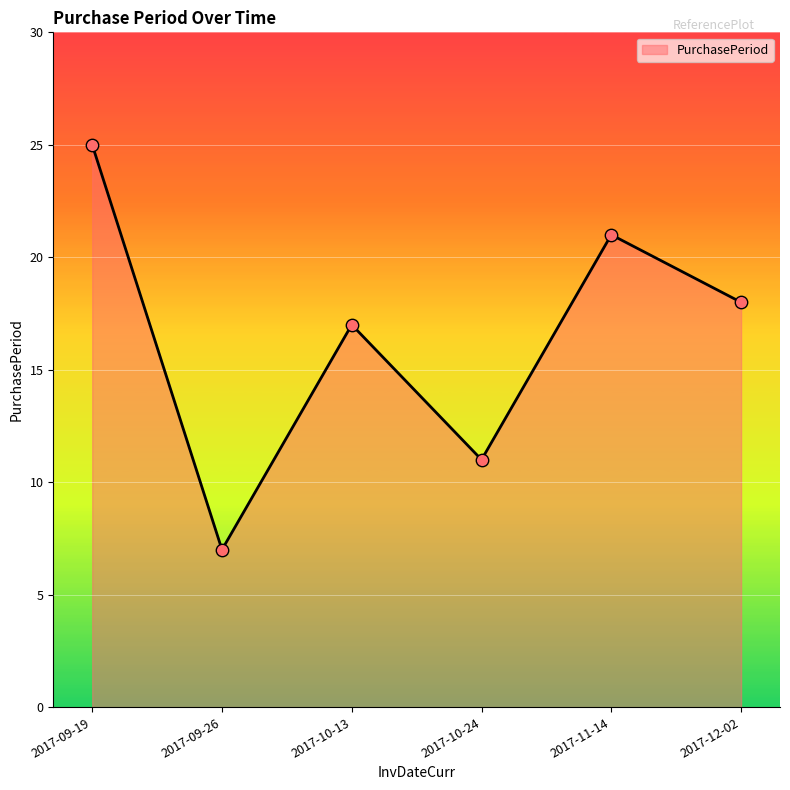

What is the ratio of the value at 2017-11-14 to the value at 2017-10-13?

1.2